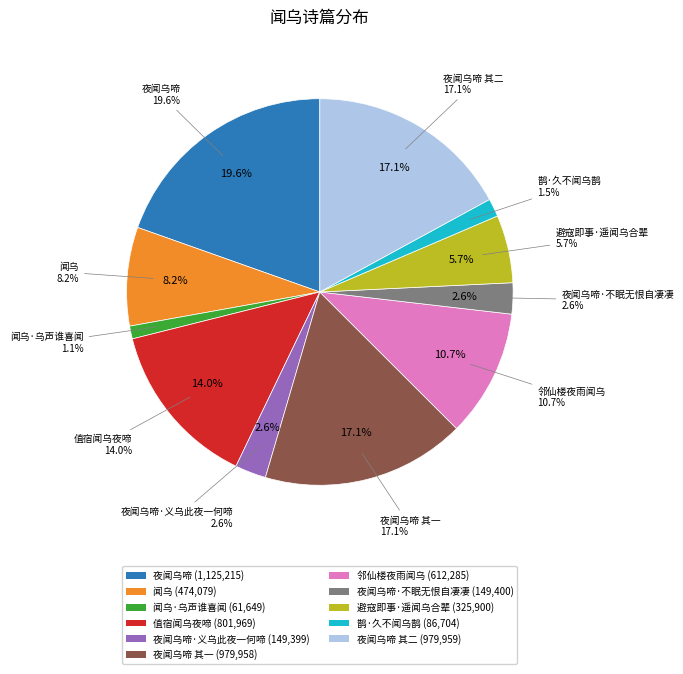

Which category has the smallest portion of the pie?

闻乌·乌声谁喜闻